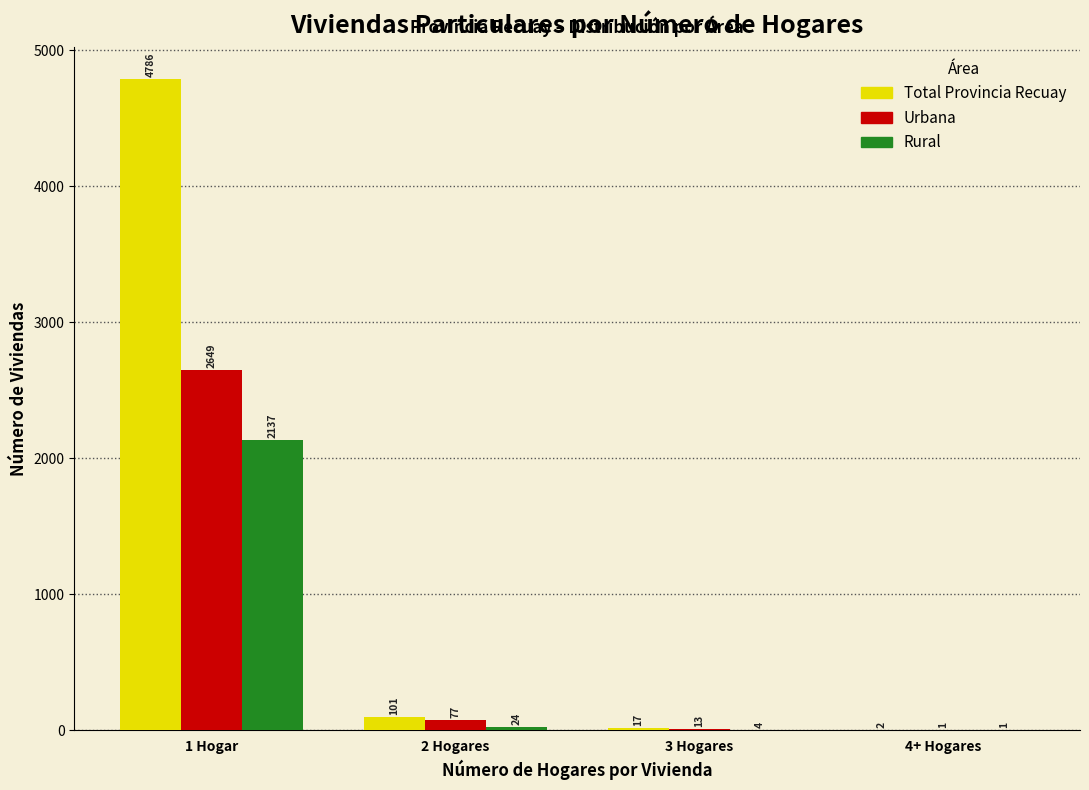

Reading left to right, list all the values displayed in this chart.

Total Provincia Recuay: 1 Hogar=4786	2 Hogares=101	3 Hogares=17	4+ Hogares=2
Urbana: 1 Hogar=2649	2 Hogares=77	3 Hogares=13	4+ Hogares=1
Rural: 1 Hogar=2137	2 Hogares=24	3 Hogares=4	4+ Hogares=1